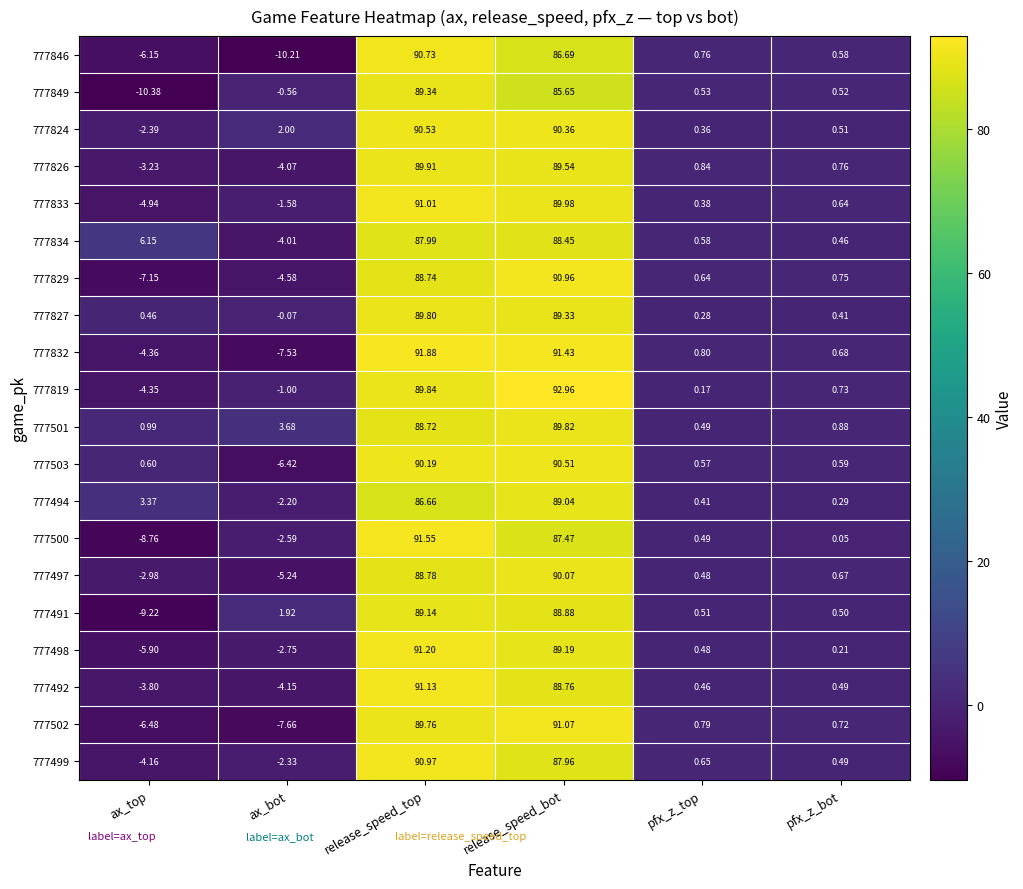

At how many categories does at least one series exceed 76?

2